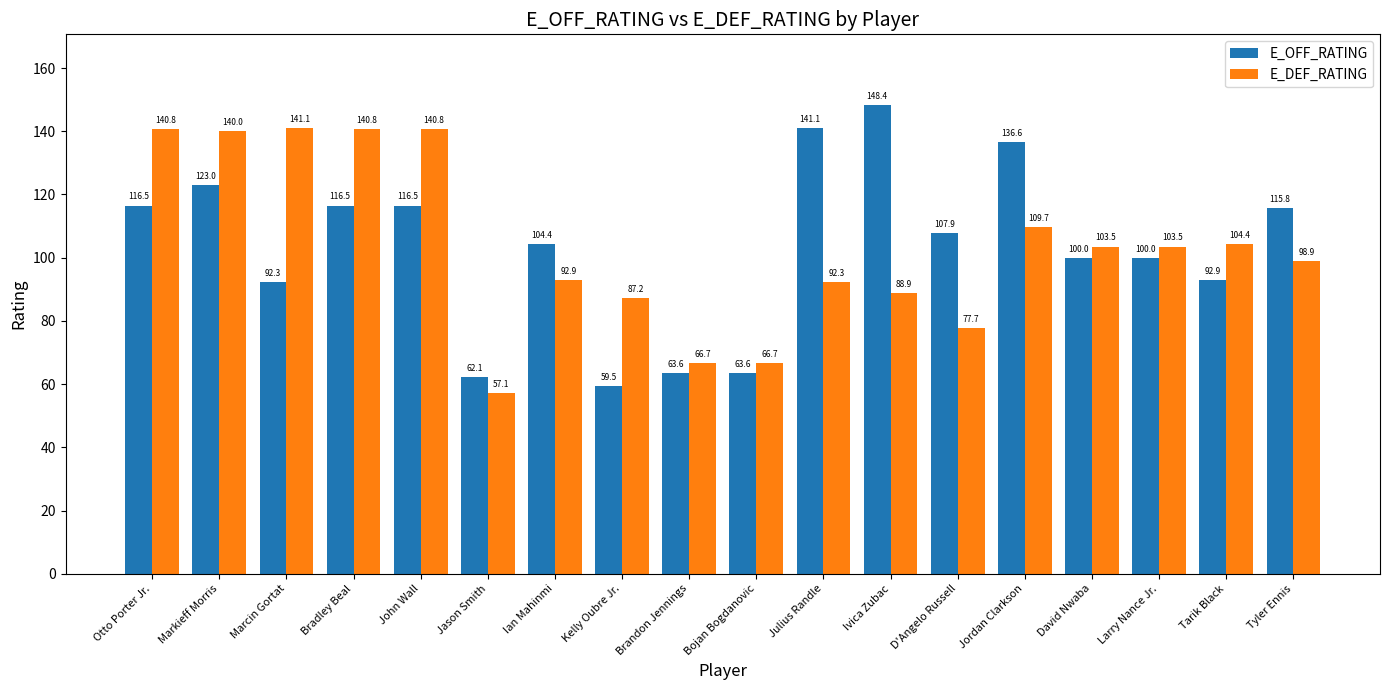

What are all the series names shown in the legend?

E_OFF_RATING, E_DEF_RATING